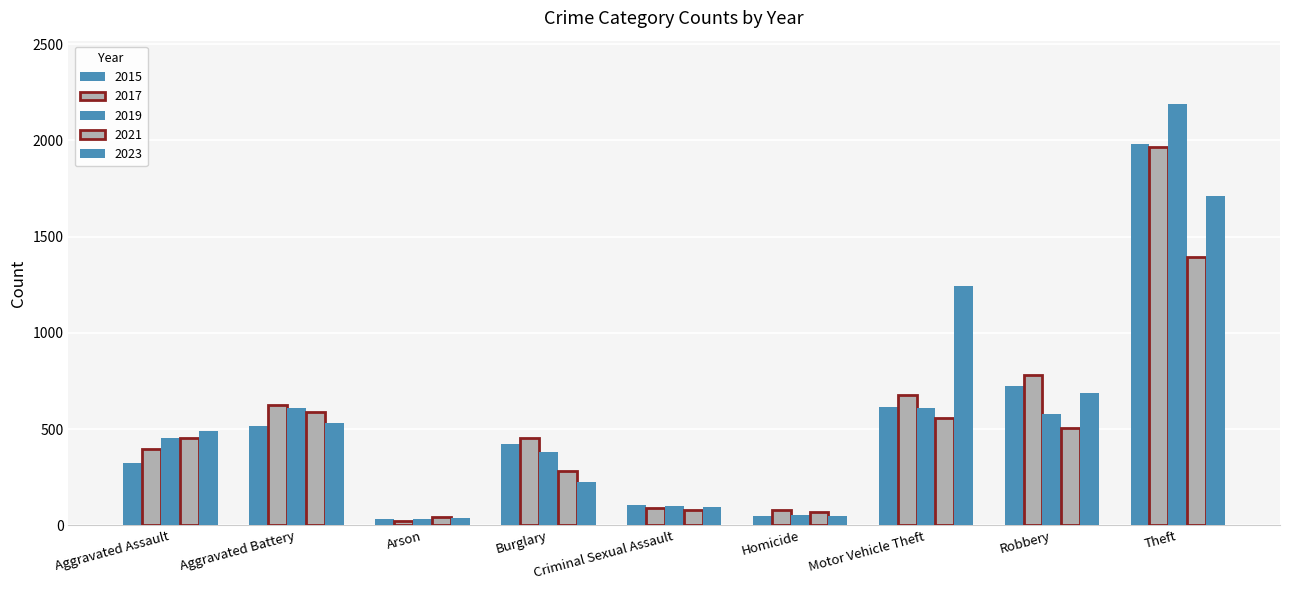

Reading left to right, list all the values displayed in this chart.

2015: Aggravated Assault=323	Aggravated Battery=515	Arson=35	Burglary=421	Criminal Sexual Assault=105	Homicide=50	Motor Vehicle Theft=614	Robbery=726	Theft=1981
2017: Aggravated Assault=396	Aggravated Battery=623	Arson=23	Burglary=453	Criminal Sexual Assault=91	Homicide=82	Motor Vehicle Theft=680	Robbery=780	Theft=1968
2019: Aggravated Assault=452	Aggravated Battery=608	Arson=32	Burglary=383	Criminal Sexual Assault=102	Homicide=53	Motor Vehicle Theft=611	Robbery=577	Theft=2190
2021: Aggravated Assault=452	Aggravated Battery=587	Arson=43	Burglary=280	Criminal Sexual Assault=81	Homicide=69	Motor Vehicle Theft=560	Robbery=506	Theft=1392
2023: Aggravated Assault=488	Aggravated Battery=530	Arson=39	Burglary=224	Criminal Sexual Assault=96	Homicide=48	Motor Vehicle Theft=1245	Robbery=690	Theft=1713